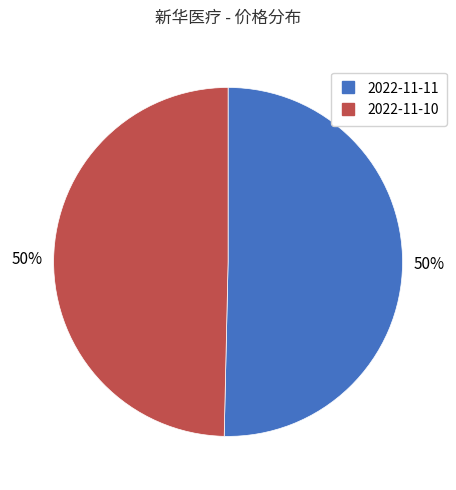

To the nearest percent, what is the combined percentage of 2022-11-11 and 2022-11-10?

100%